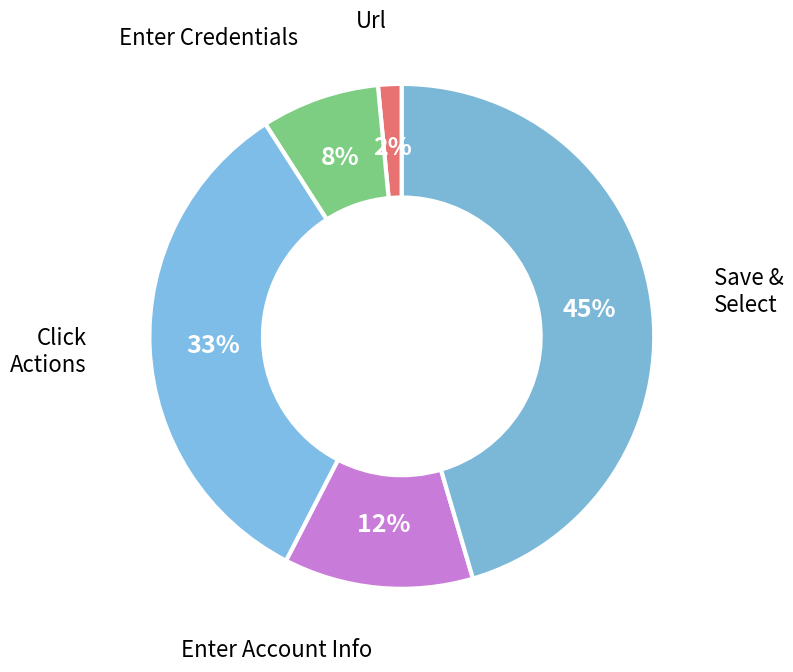

Count the number of slices in the pie.

5